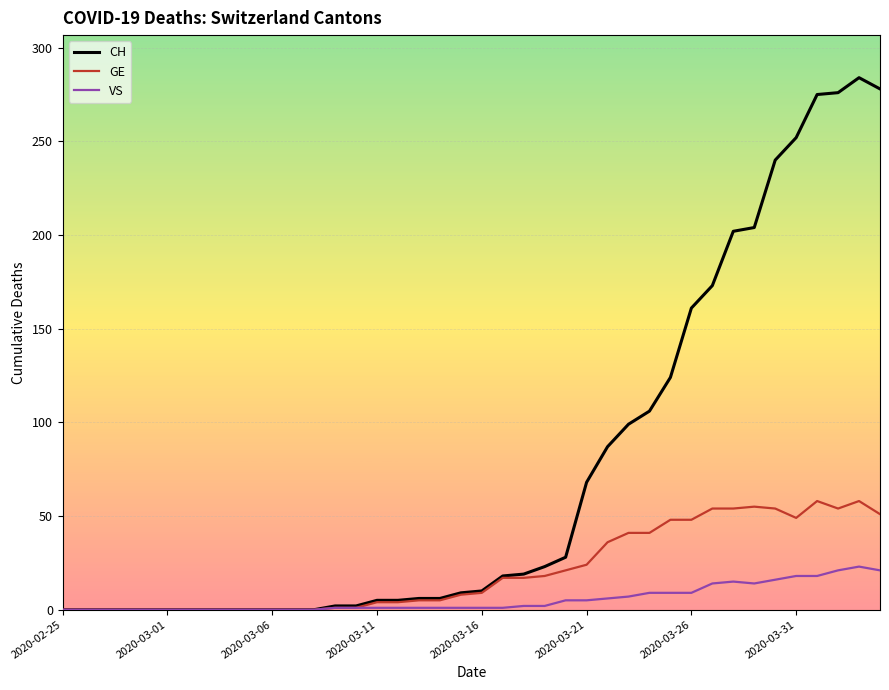

Rank the series by their maximum value, from highest to lowest.

CH, GE, VS